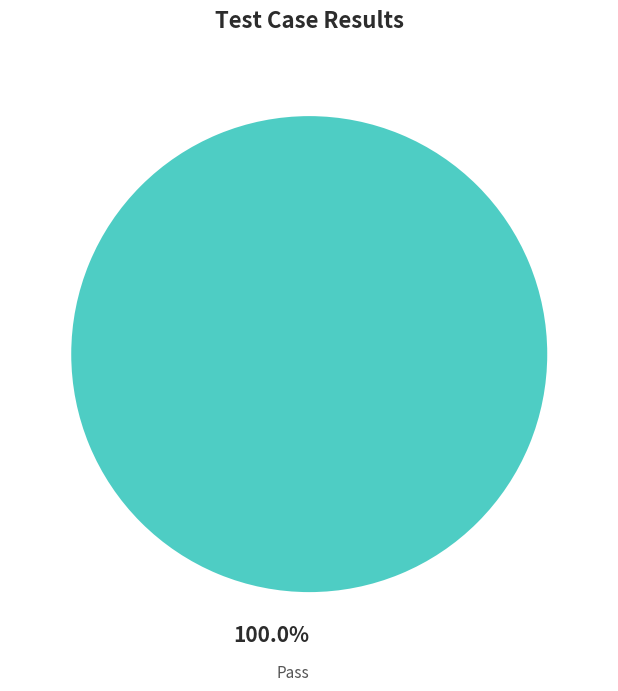

Rank the categories by value from highest to lowest.

Pass